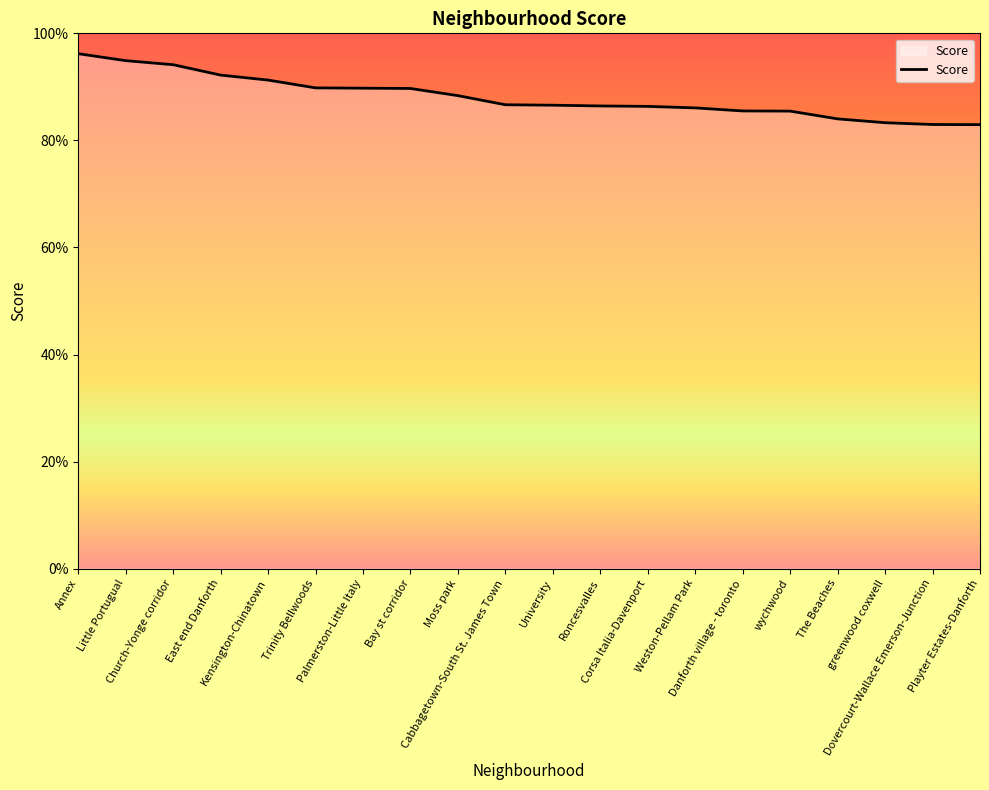

At which label is the value closest to 0?

Playter Estates-Danforth